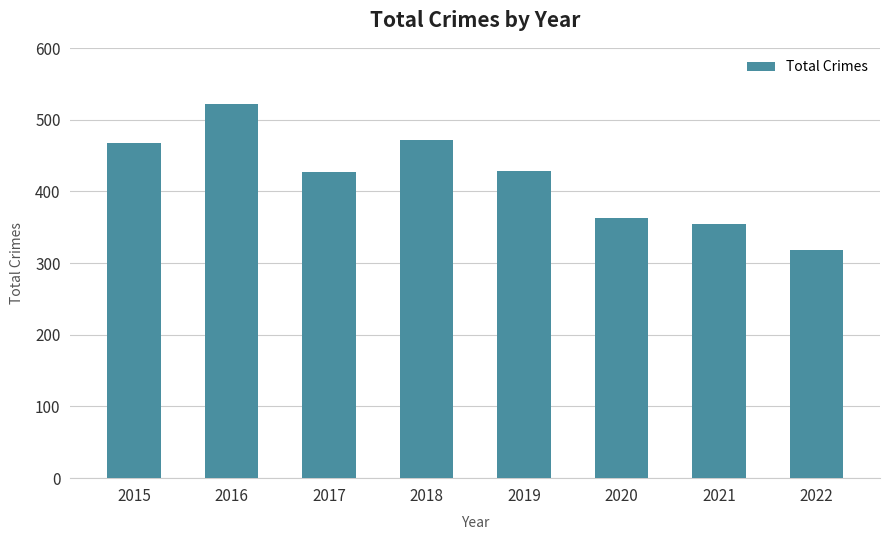

What is the approximate value at 2018, to the nearest 10?

470